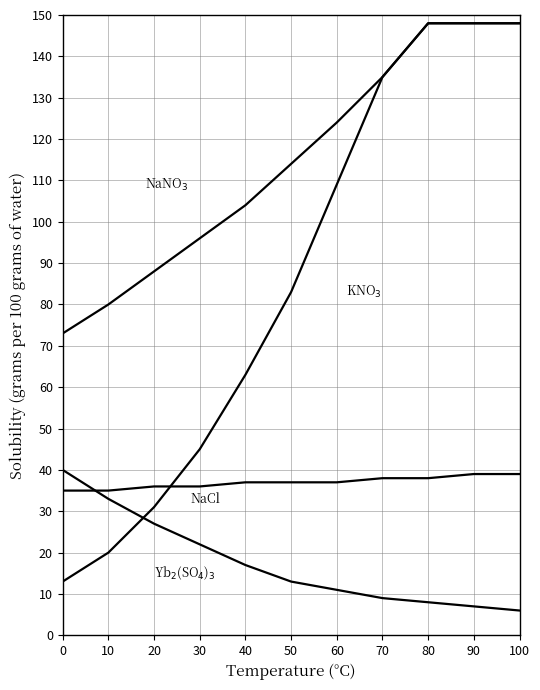

Is this an area chart (filled region under the line)?

No